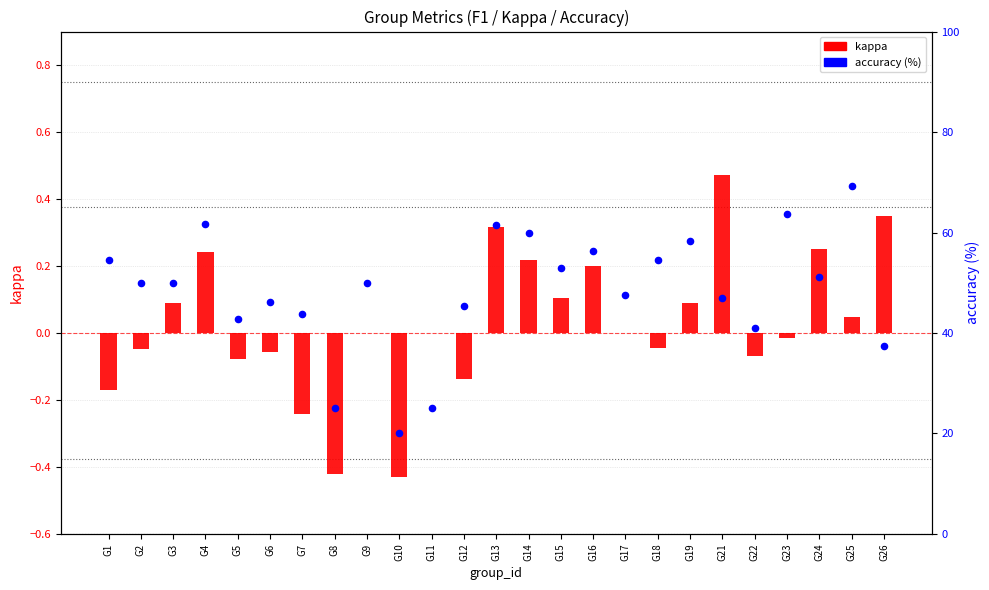

What is the total value across all series at G2?

50.0